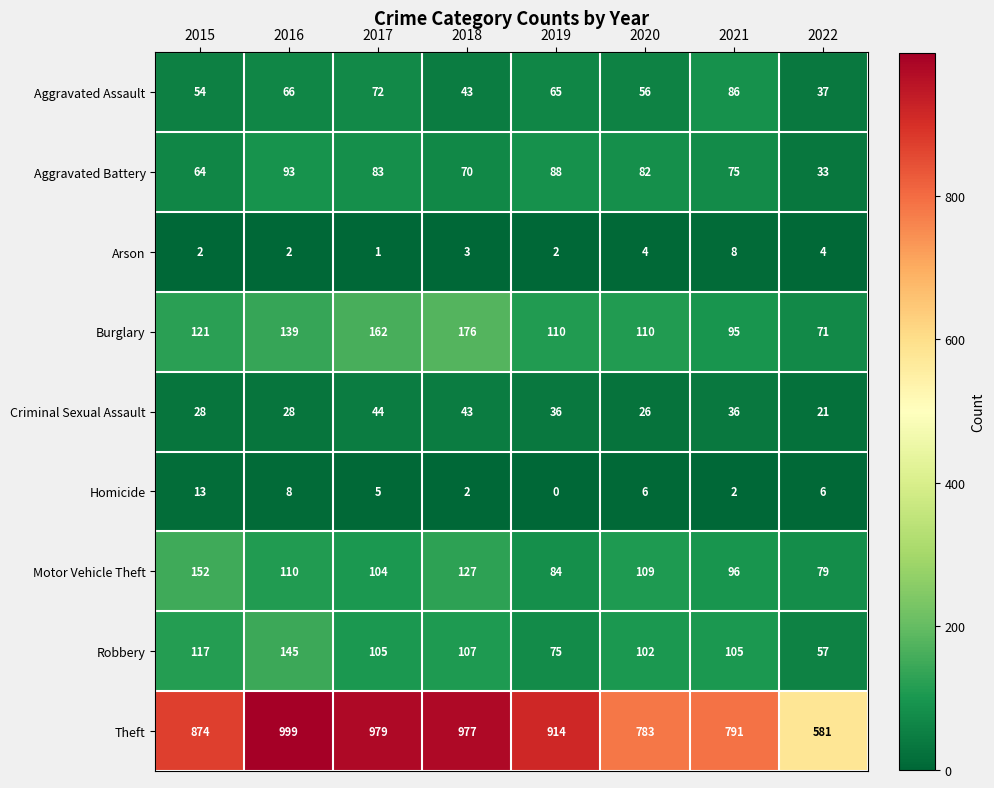

Which series changed the most between 2018 and 2022?

Theft